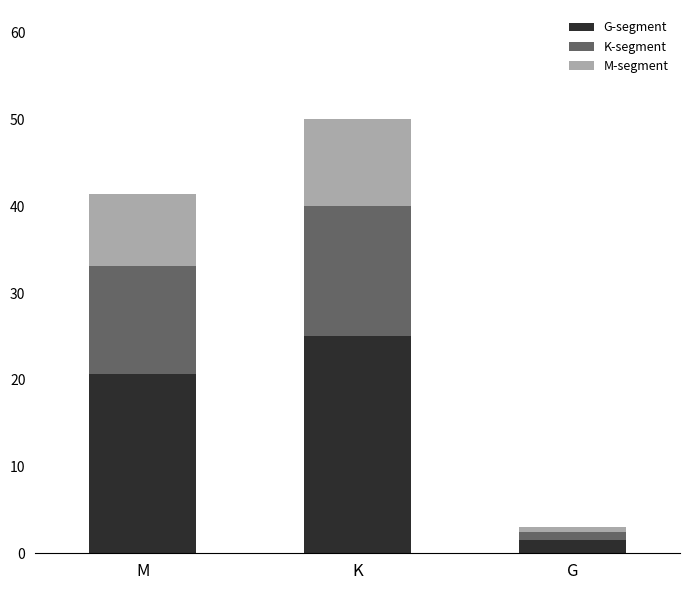

How many series are shown in this chart?

3